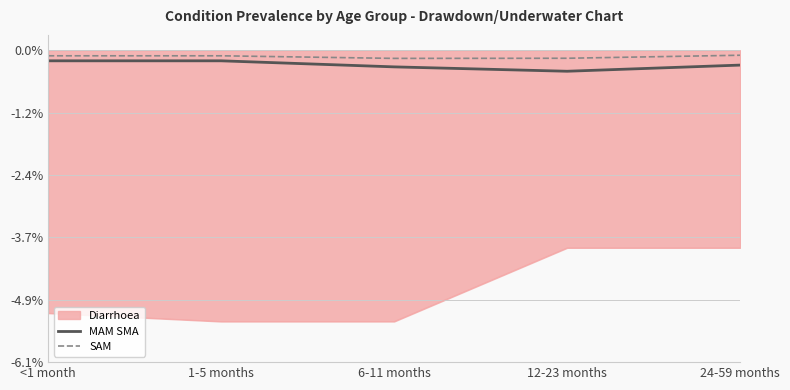

How many lines are shown in the chart?

3